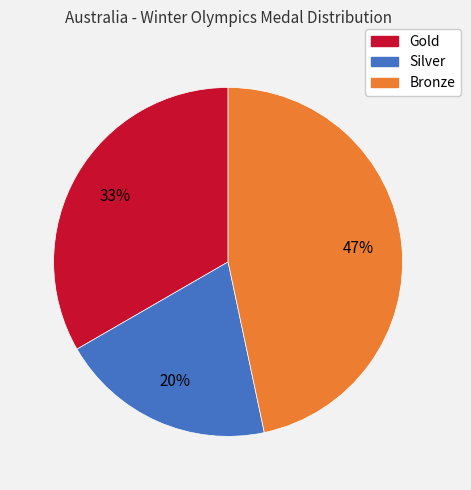

Between Silver and Bronze, which is larger?

Bronze